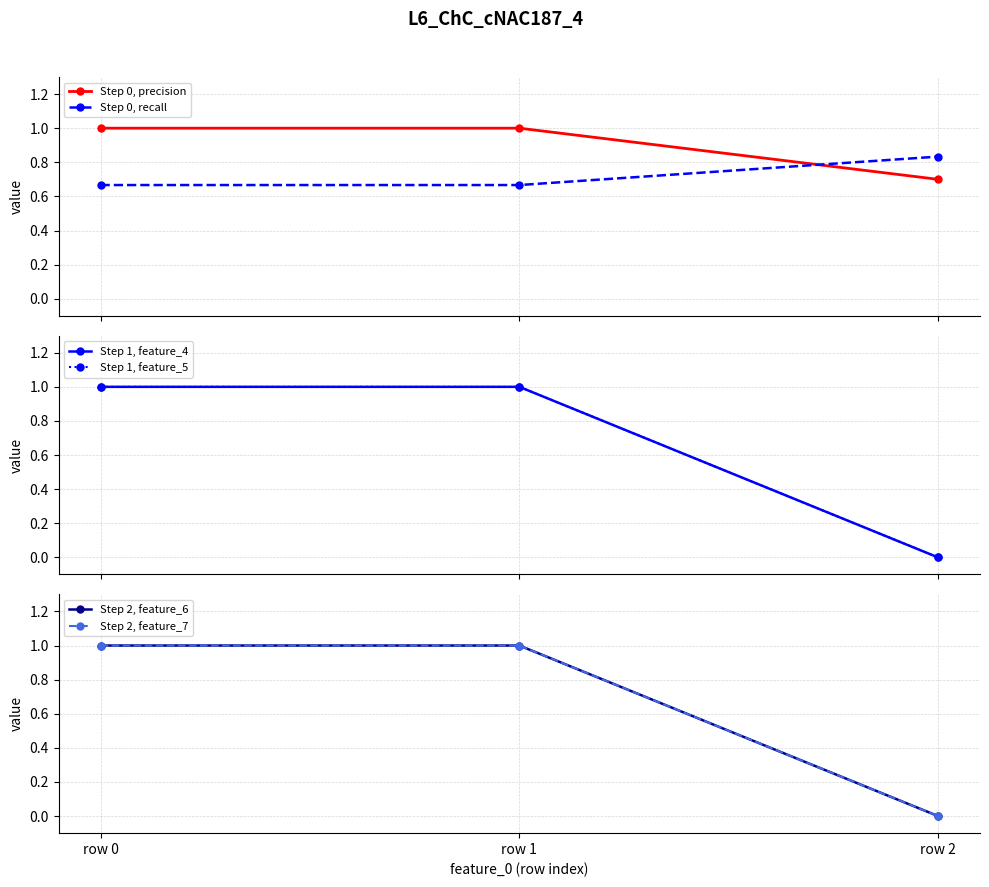

The Step 1, feature_5 series shows 0.7 at row 1. True or false?

False